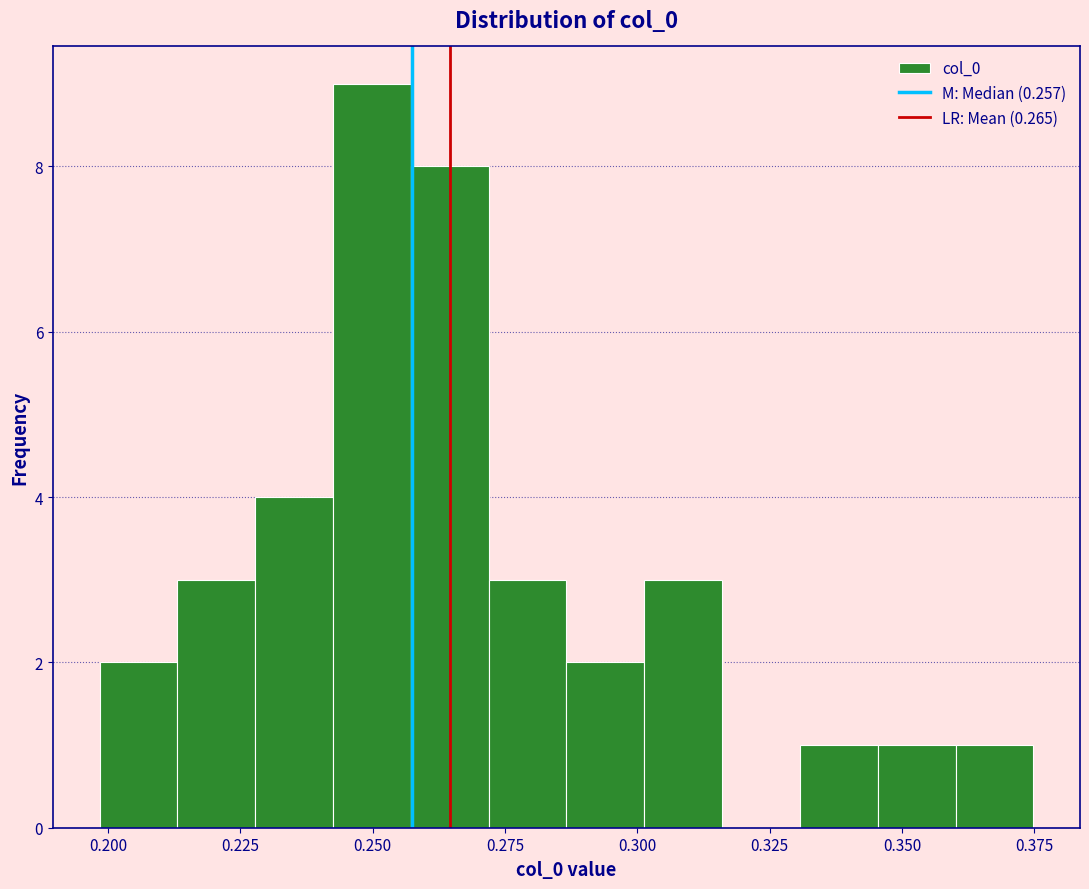

Read against the x-axis, roughly where is the centre of the tallest bar?

0.250